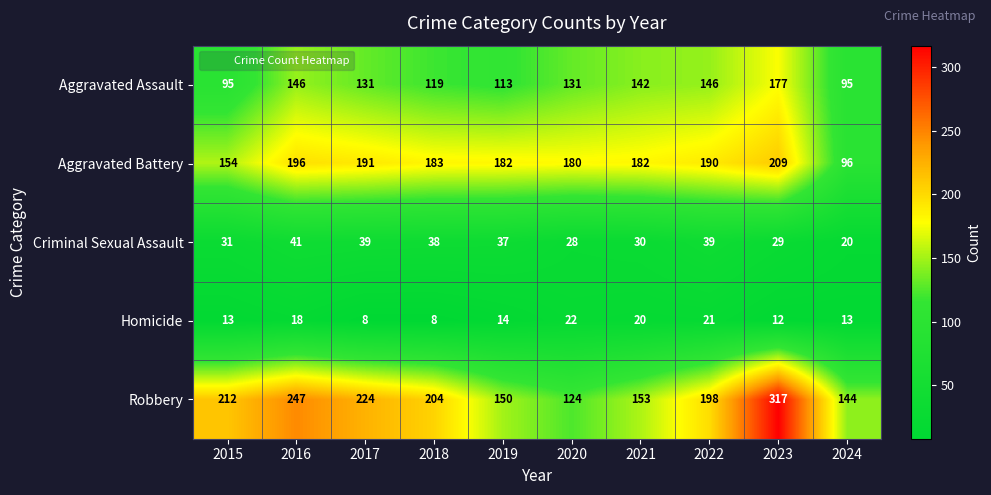

Rank the series by their maximum value, from lowest to highest.

Homicide, Criminal Sexual Assault, Aggravated Assault, Aggravated Battery, Robbery